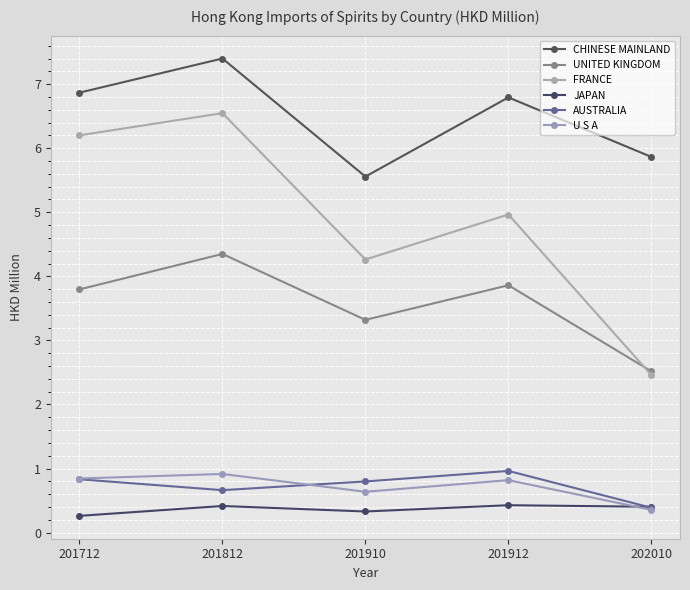

True or false: JAPAN and UNITED KINGDOM intersect in this chart.

False